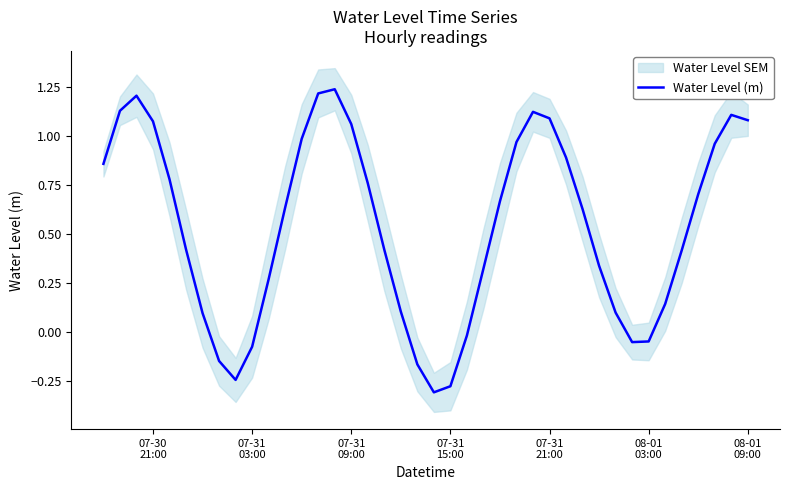

Does the chart have visible grid lines?

No